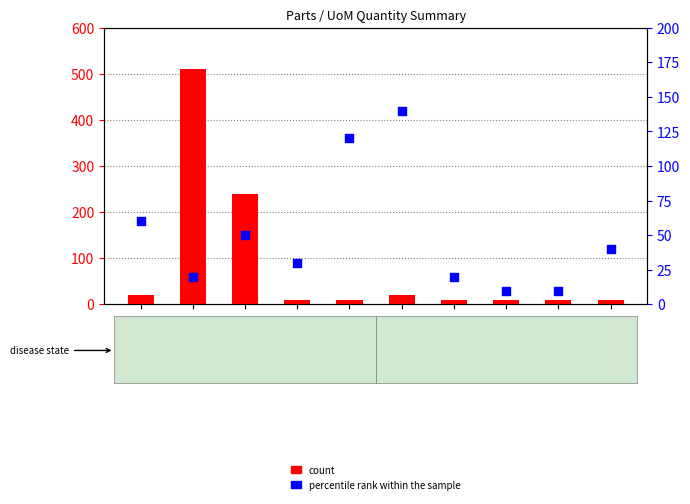

At which category is the sum across all series the highest?

EA-99836